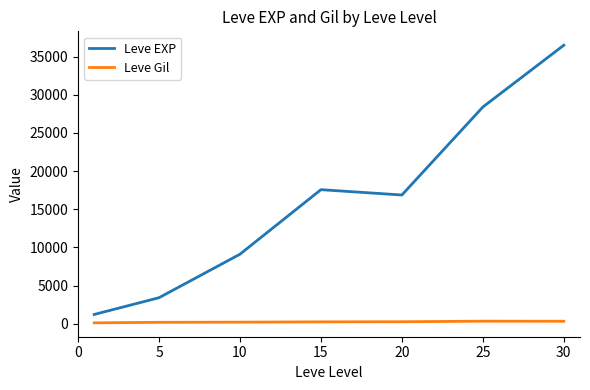

Rank the series by their average value, from lowest to highest.

Leve Gil, Leve EXP